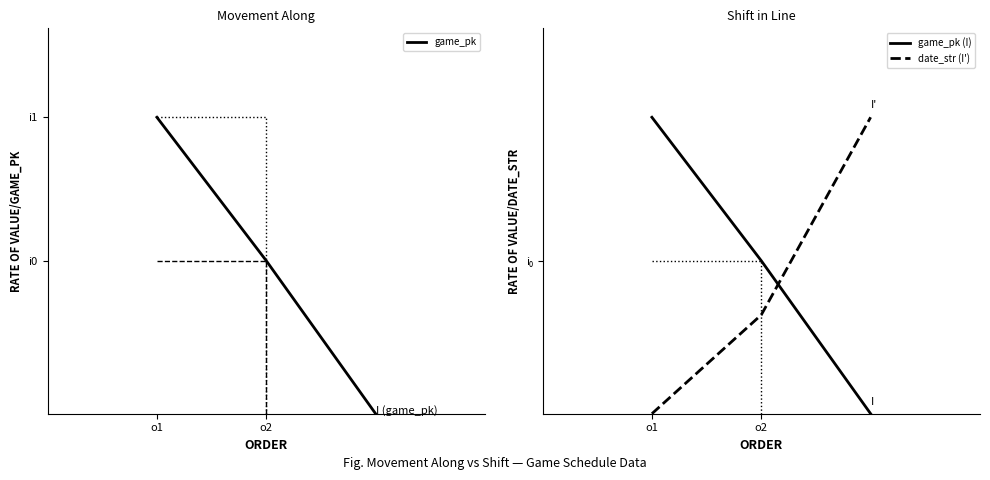

What is the label of the 2nd point from the right?

o2